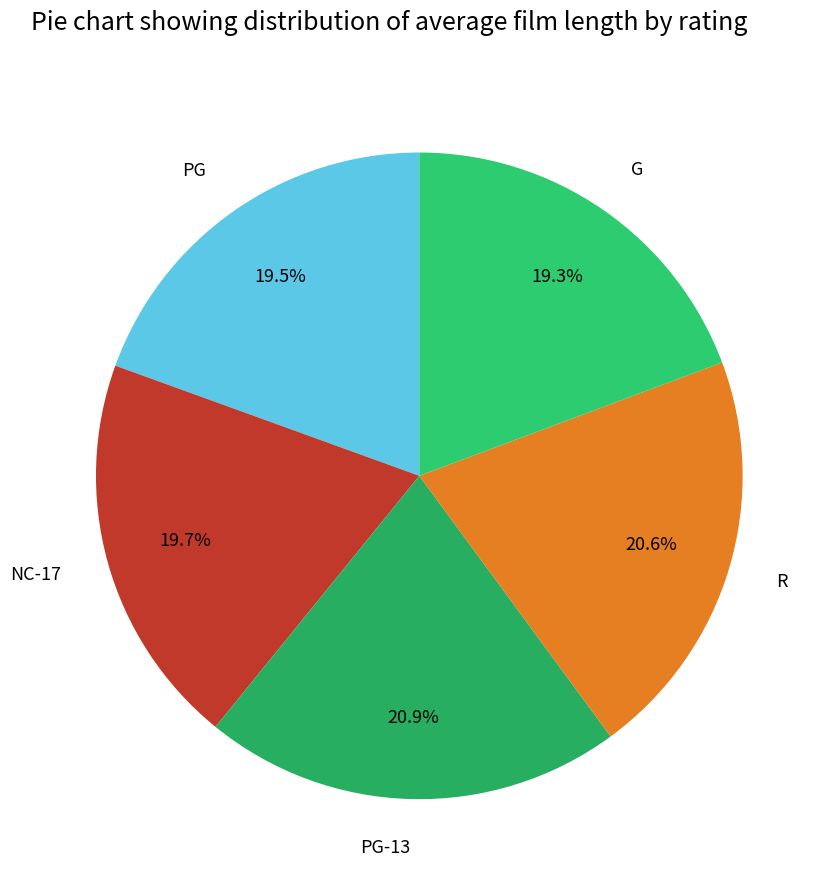

How many segments does this pie chart have?

5